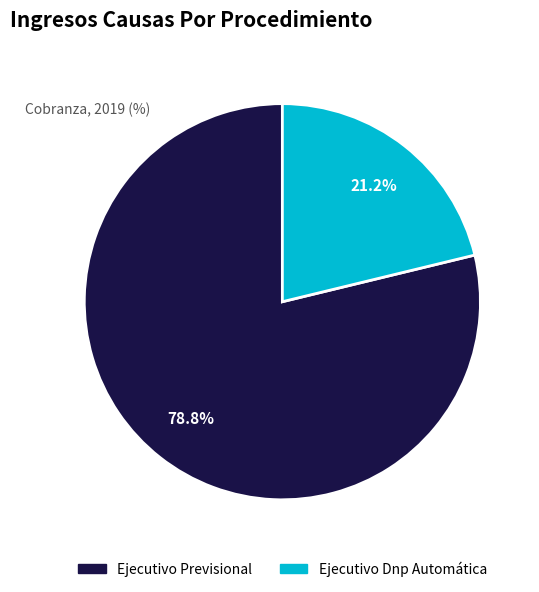

Is the sum of Ejecutivo Previsional and Ejecutivo Dnp Automática greater than half?

Yes